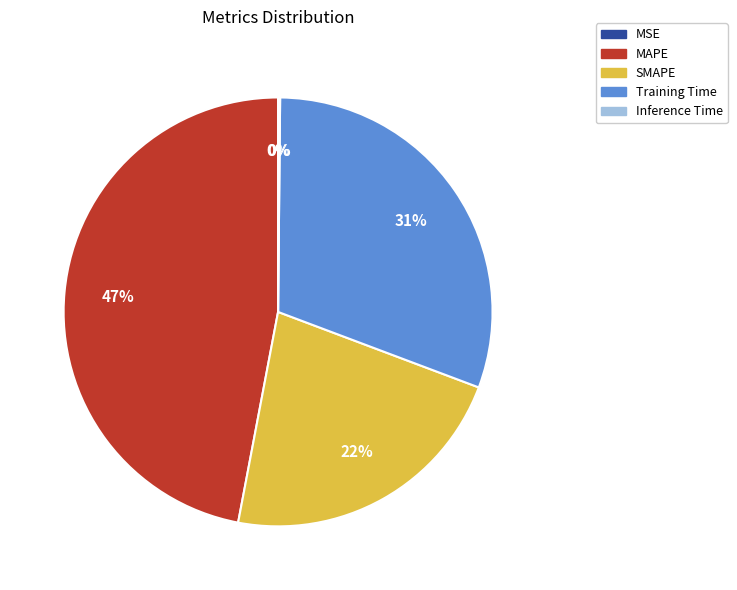

What portion of the pie excludes Inference Time?

99.8%